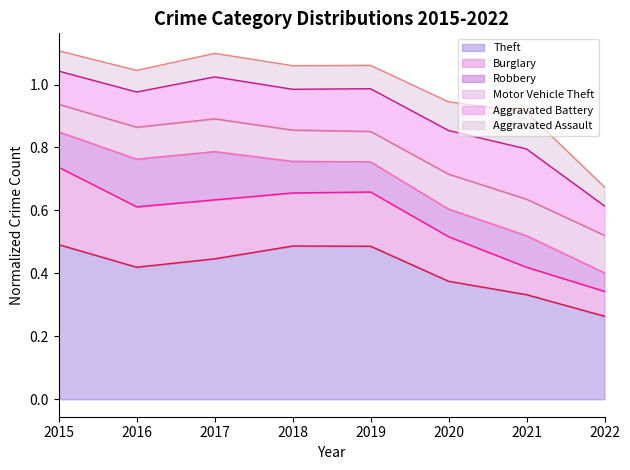

In Robbery pred, how many points are lower than both neighbors (excluding endpoints)?

1